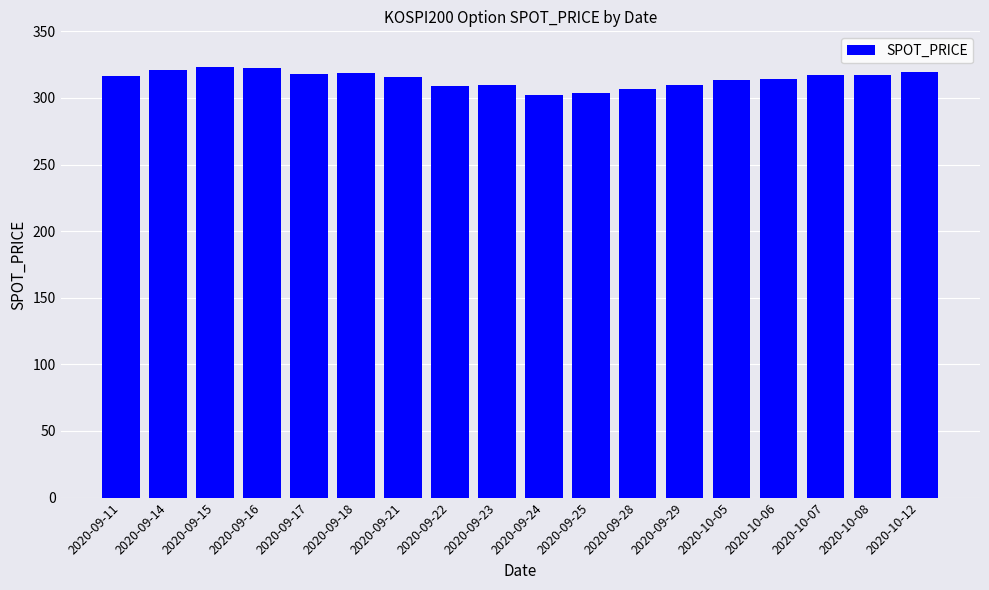

What is the value of the 2nd bar from the left?

321.0